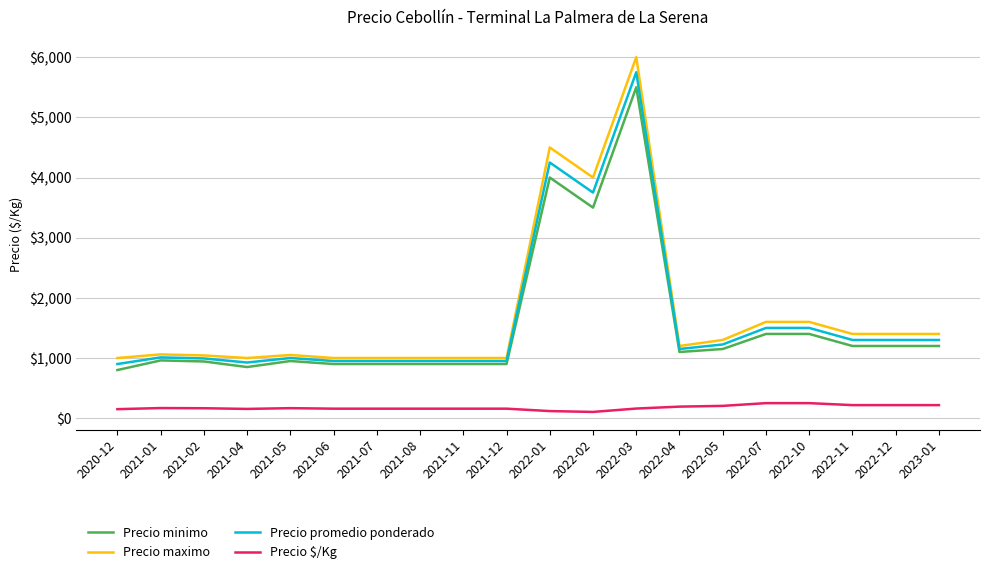

What position from the left is 2022-11?

18